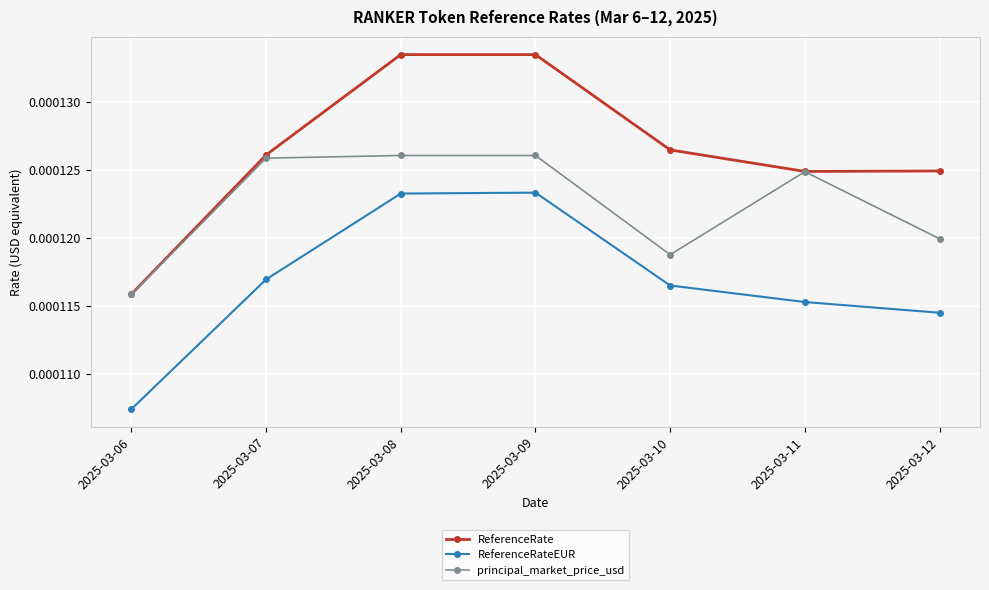

In ReferenceRate, how many points are lower than both neighbors (excluding endpoints)?

1